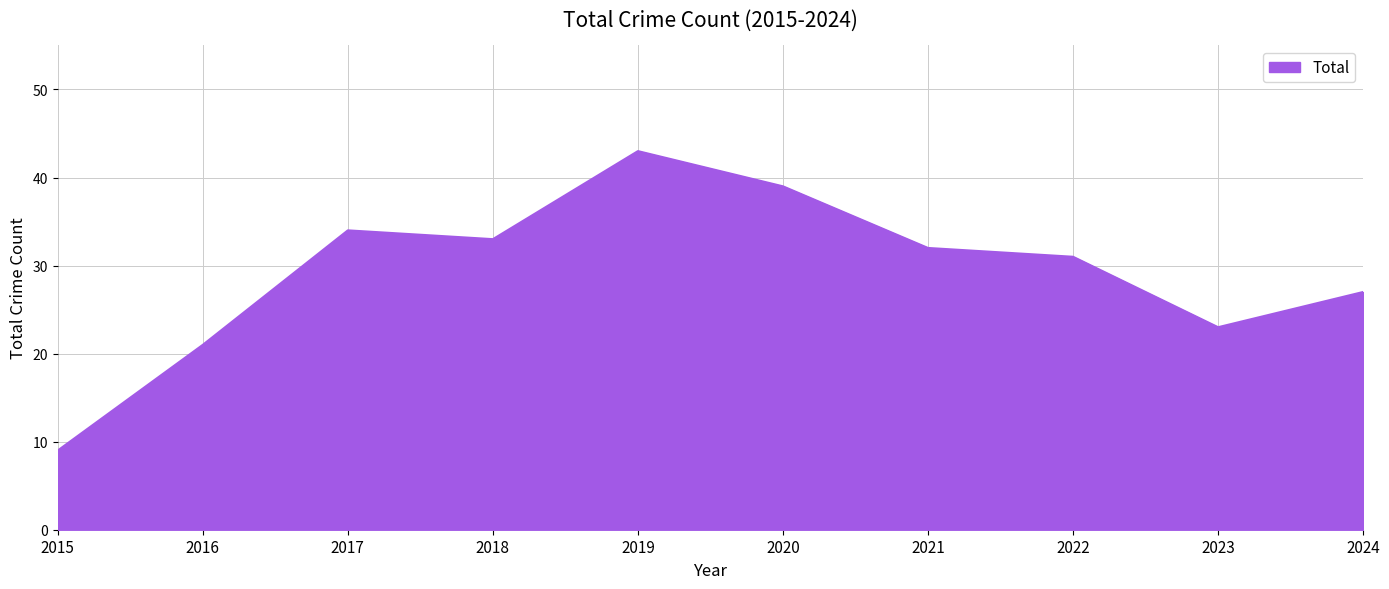

True or false: there are more than 1 points higher than both neighbors.

True